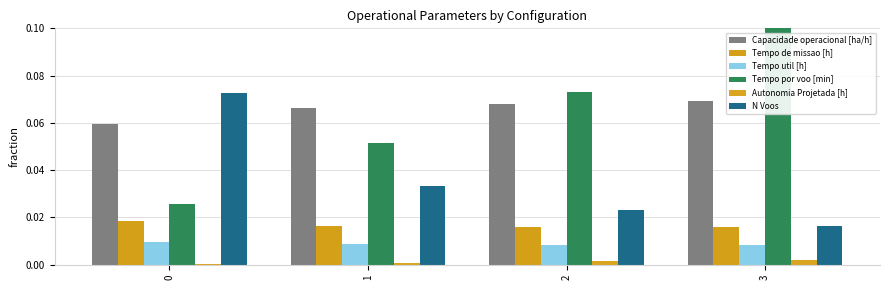

How many bars are there in each group?

6